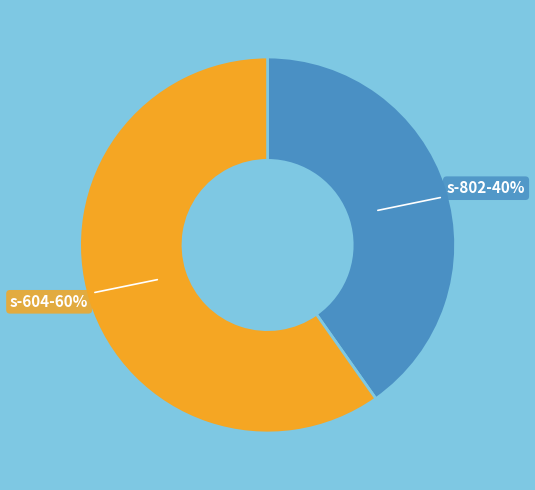

How many slices are in this pie chart?

2